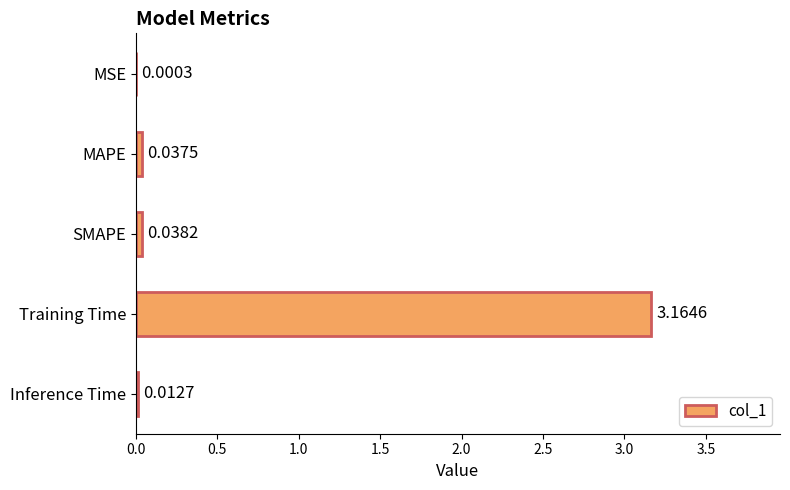

Between MAPE and SMAPE, which is larger?

SMAPE